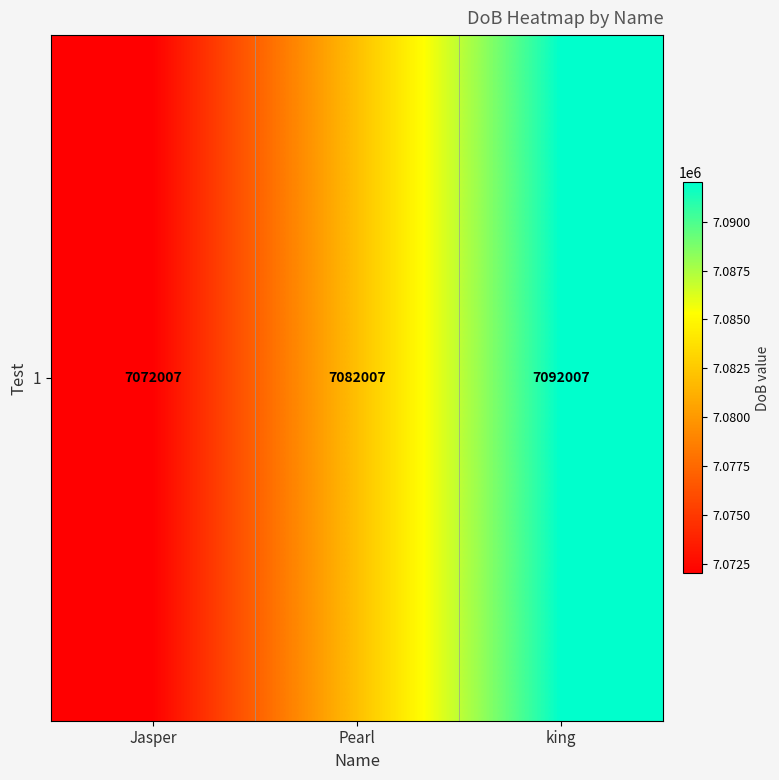

Read the value at king, to the nearest 100.

7092000